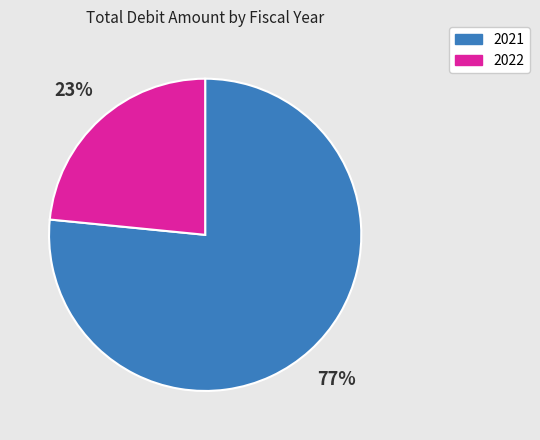

How many segments does this pie chart have?

2